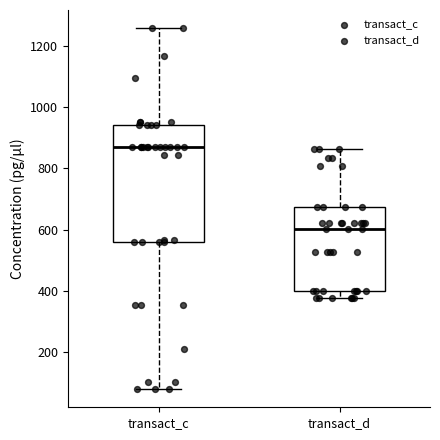

Reading left to right, transcribe this box plot: for each box, give where its median line is, the range the box spans, and where its two whiskers end, as read against the y-axis. The values are not printed on the chart, so give them approximately, as read against the axis.

transact_c: median 860, box 560 to 940, whiskers 80 to 1260
transact_d: median 600, box 400 to 680, whiskers 380 to 860